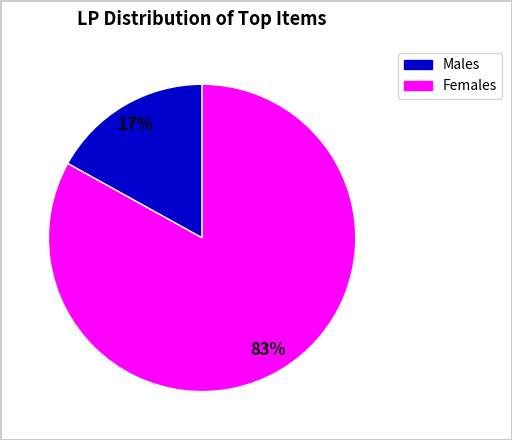

Does any single category account for the majority?

Yes